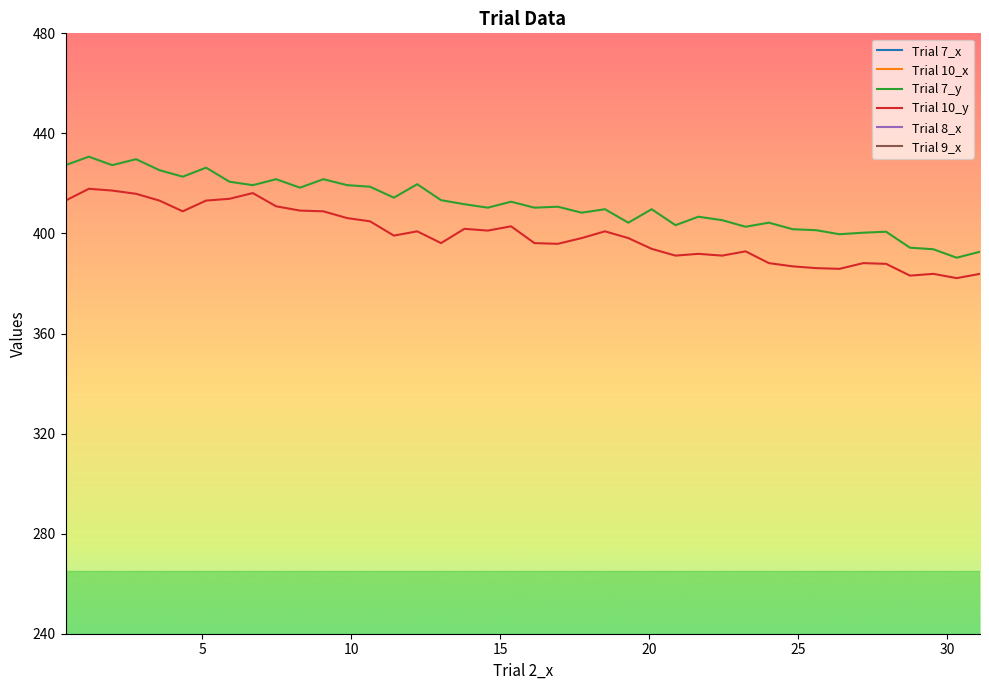

What is the difference between the second highest and second lowest values in the Trial 9_x series?

29.1